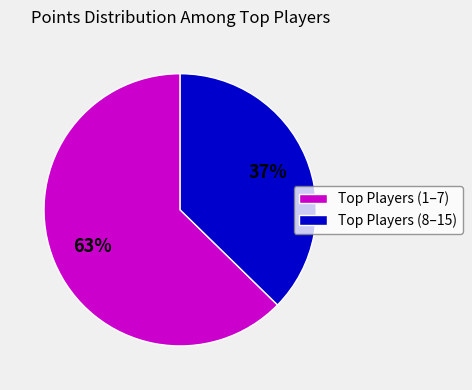

Which slice represents more than half of the pie?

Top Players (1–7)